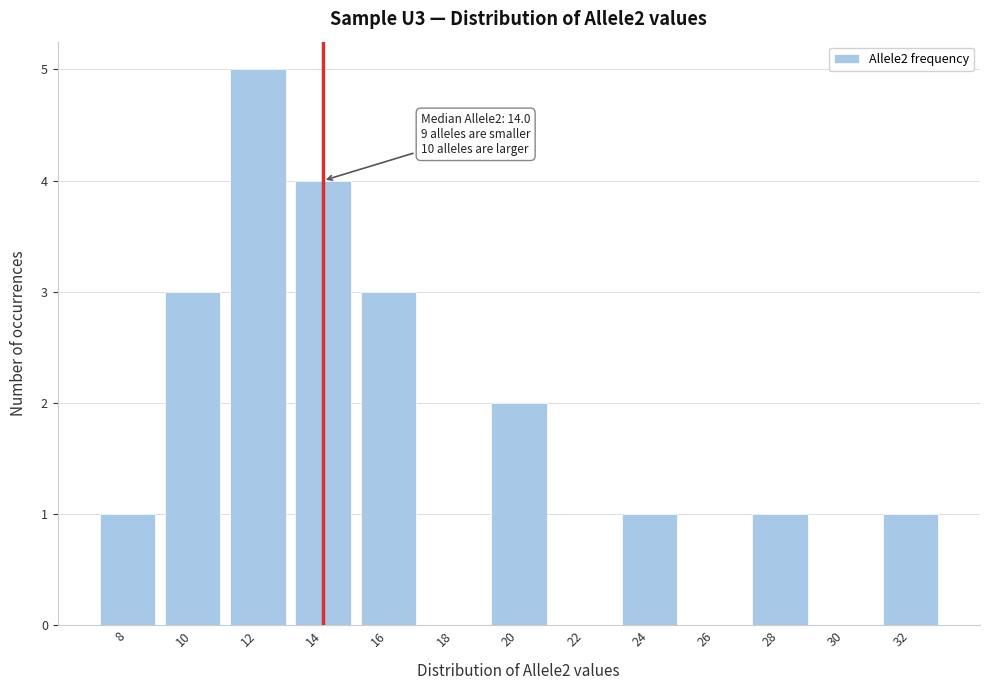

Reading left to right, transcribe all the data shown in this chart.

8=1	10=3	12=5	14=4	16=3	18=0	20=2	22=0	24=1	26=0	28=1	30=0	32=1